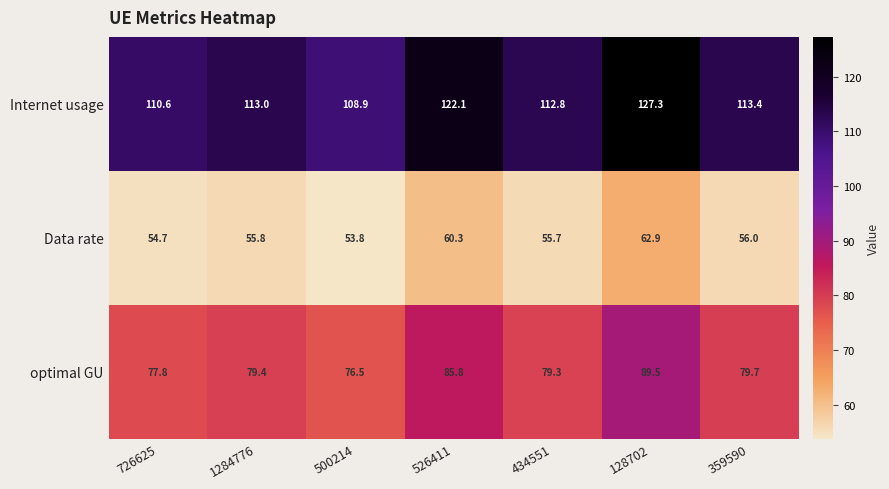

What is the sum of the Internet usage values at 1284776 and 128702?

240.3